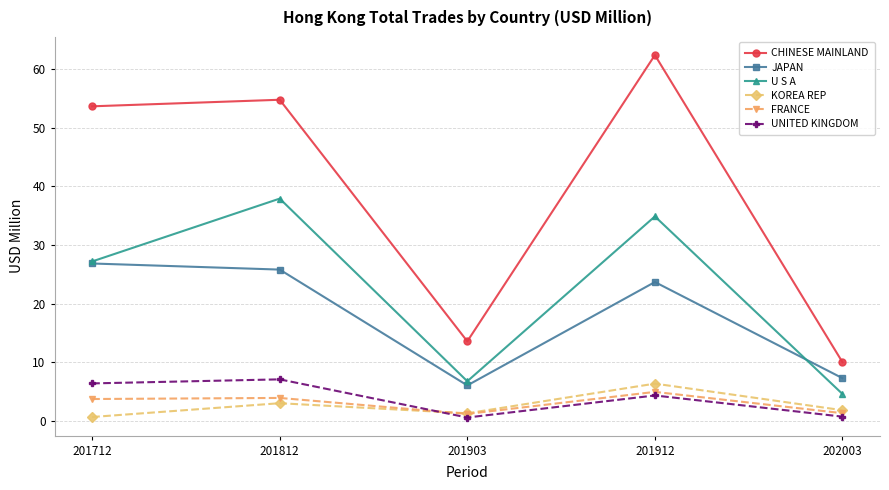

True or false: CHINESE MAINLAND has a value of 23.7 at 201903.

False